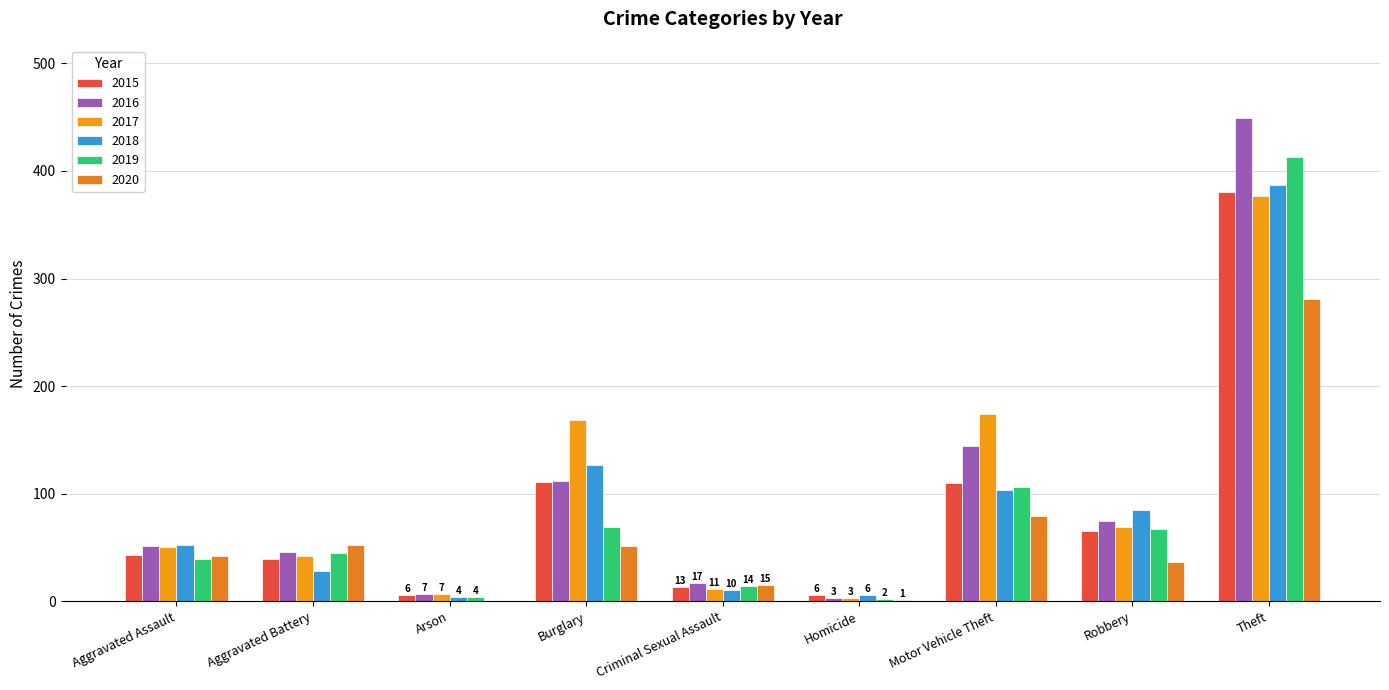

Which category has the highest value across all series?

Theft